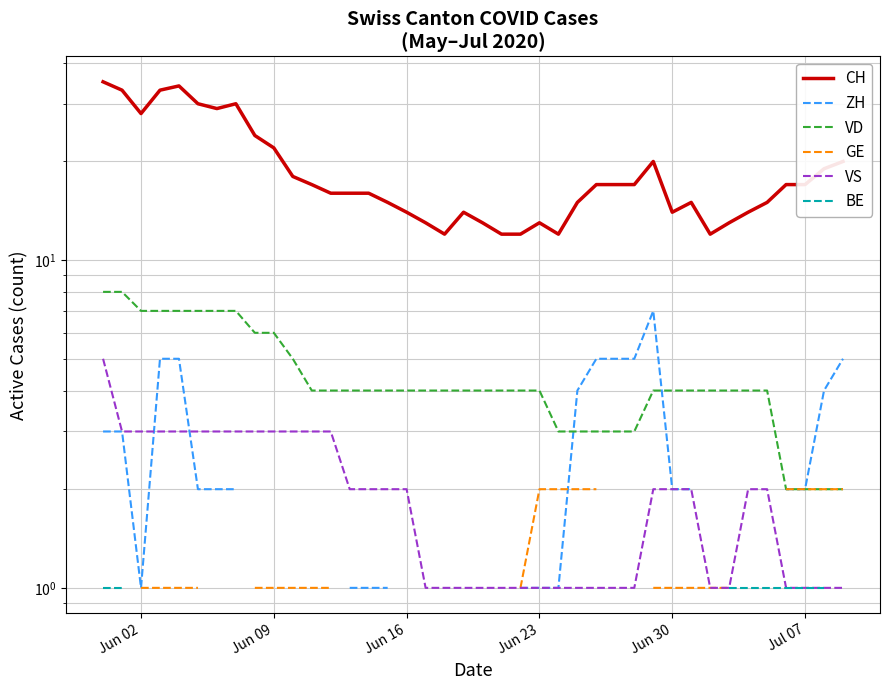

Is this an area chart (filled region under the line)?

No